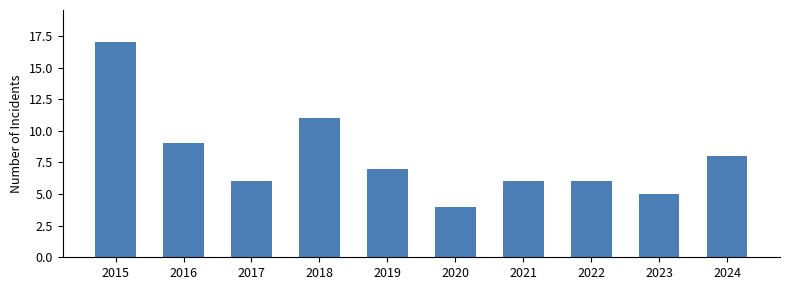

What is the difference between the maximum and minimum values?

13